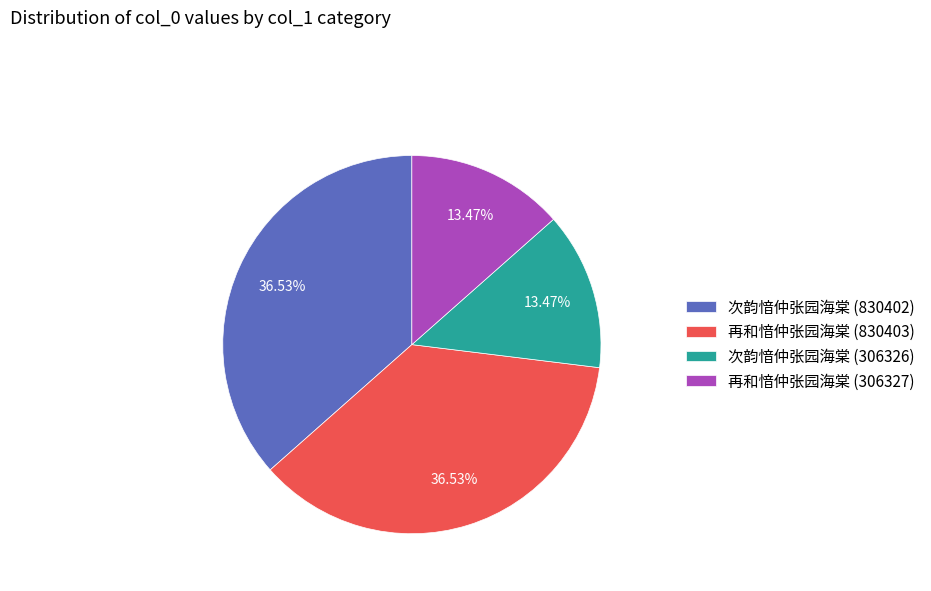

What percentage is NOT represented by 再和愔仲张园海棠 (830403)?

63.5%